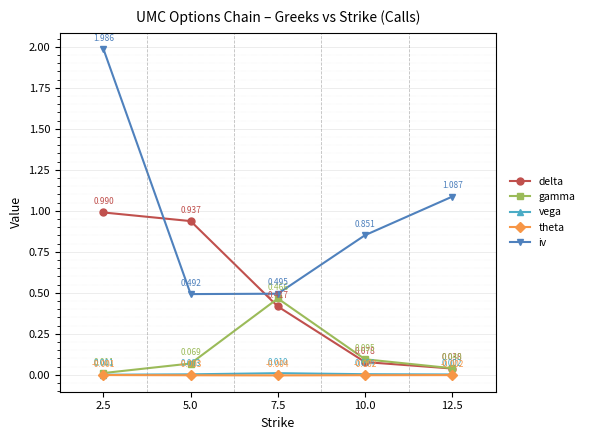

How many lines are shown in the chart?

5